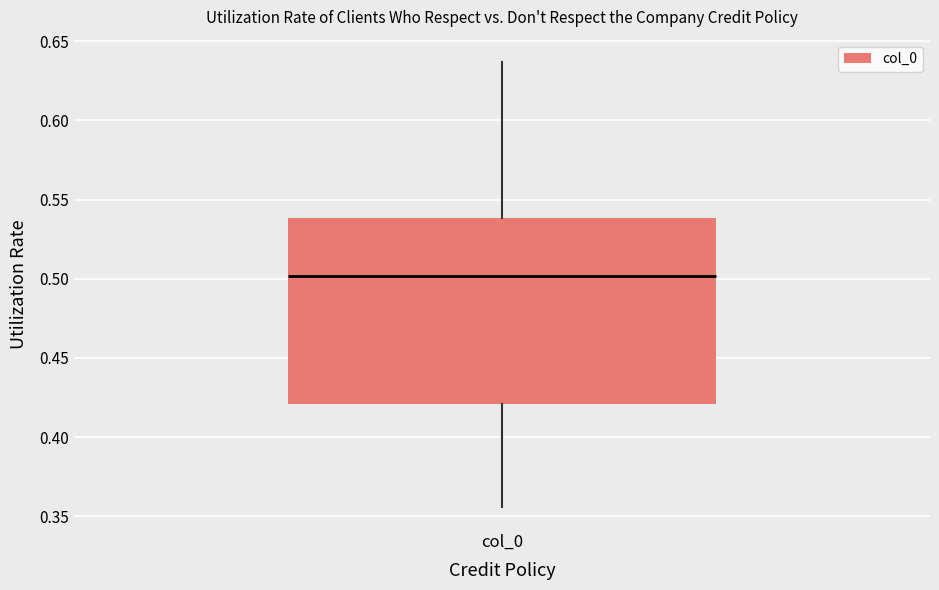

Where does the lower whisker of the box for col_0 end on the y-axis? The values are not printed on the chart, so give them approximately, as read against the axis.

0.355